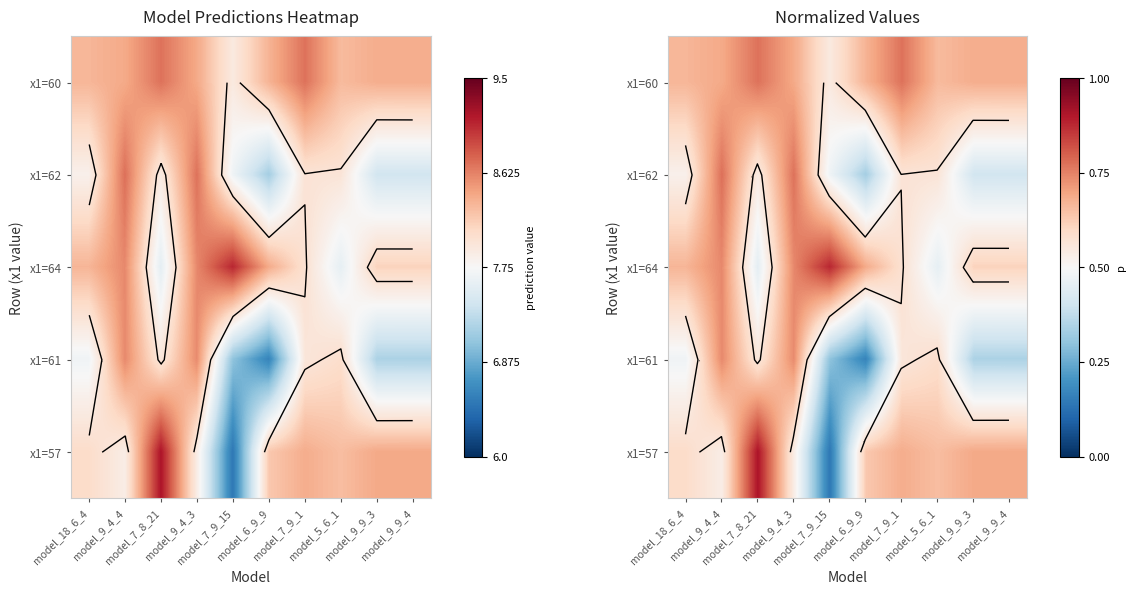

What is the maximum value shown in the chart?

0.9